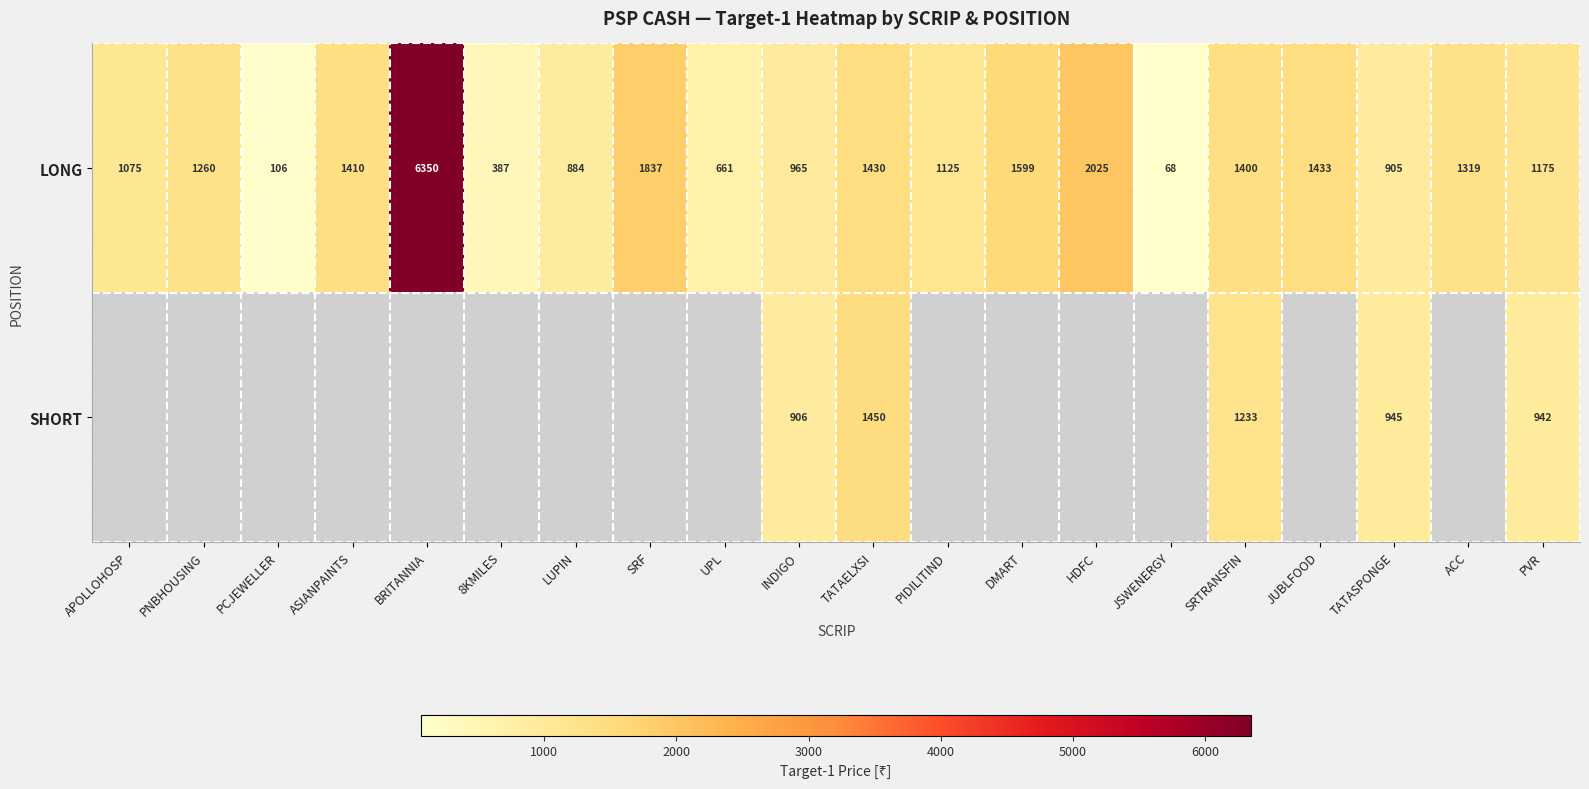

What is the minimum value shown in the chart?

67.5